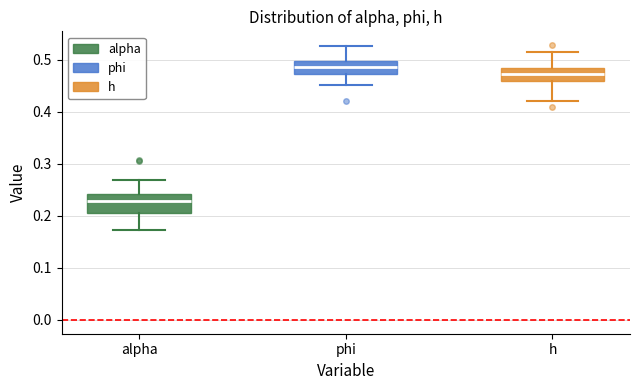

Reading left to right, transcribe this box plot: for each box, give where its median line is, the range the box spans, and where its two whiskers end, as read against the y-axis. The values are not printed on the chart, so give them approximately, as read against the axis.

alpha: median 0.23, box 0.21 to 0.24, whiskers 0.17 to 0.27
phi: median 0.49, box 0.47 to 0.50, whiskers 0.45 to 0.53
h: median 0.47, box 0.46 to 0.48, whiskers 0.42 to 0.51